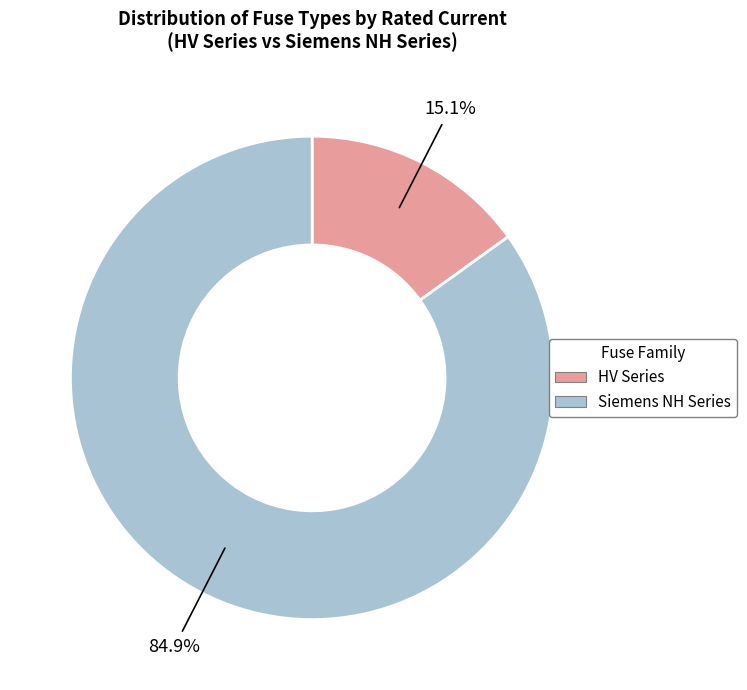

Is there a majority slice in this chart?

Yes